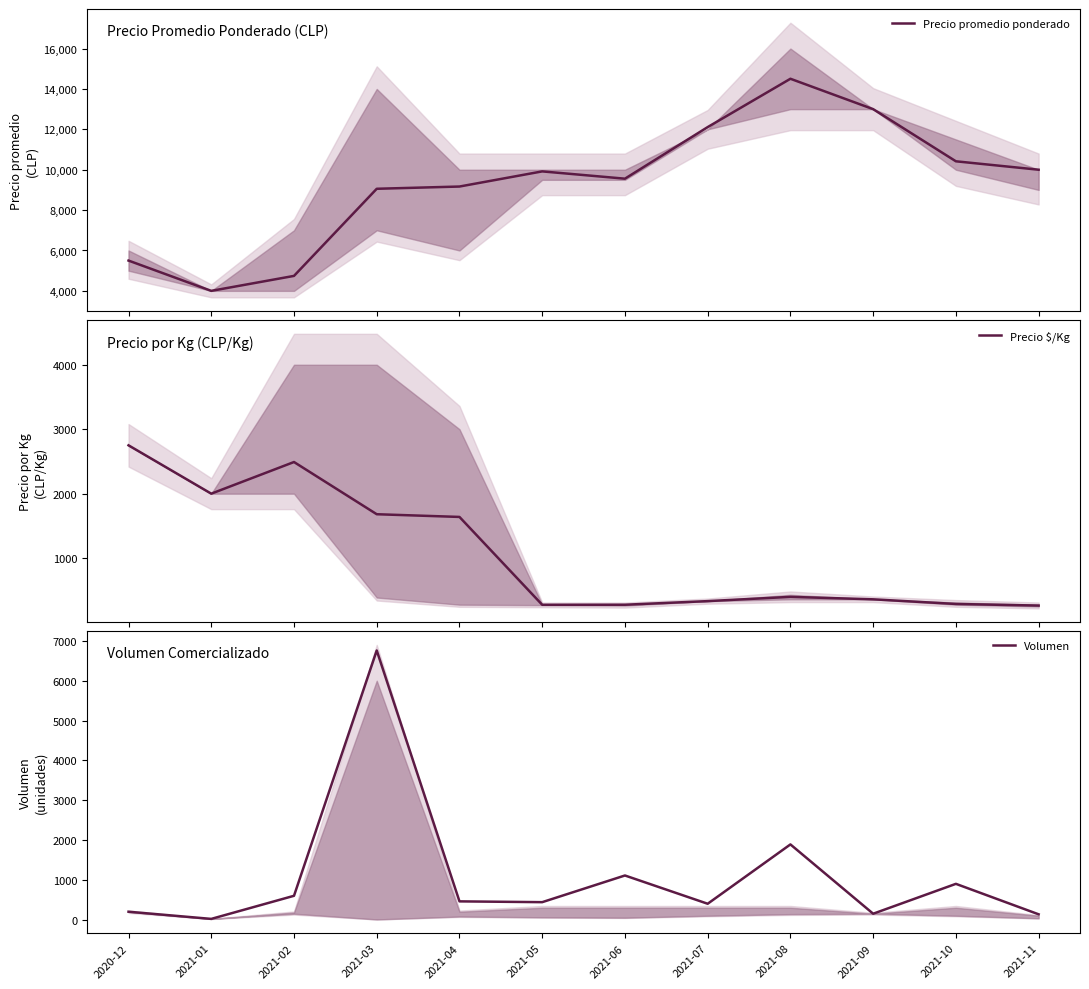

List the series in order of their peak value, lowest first.

Precio $/Kg, Volumen, Precio promedio ponderado